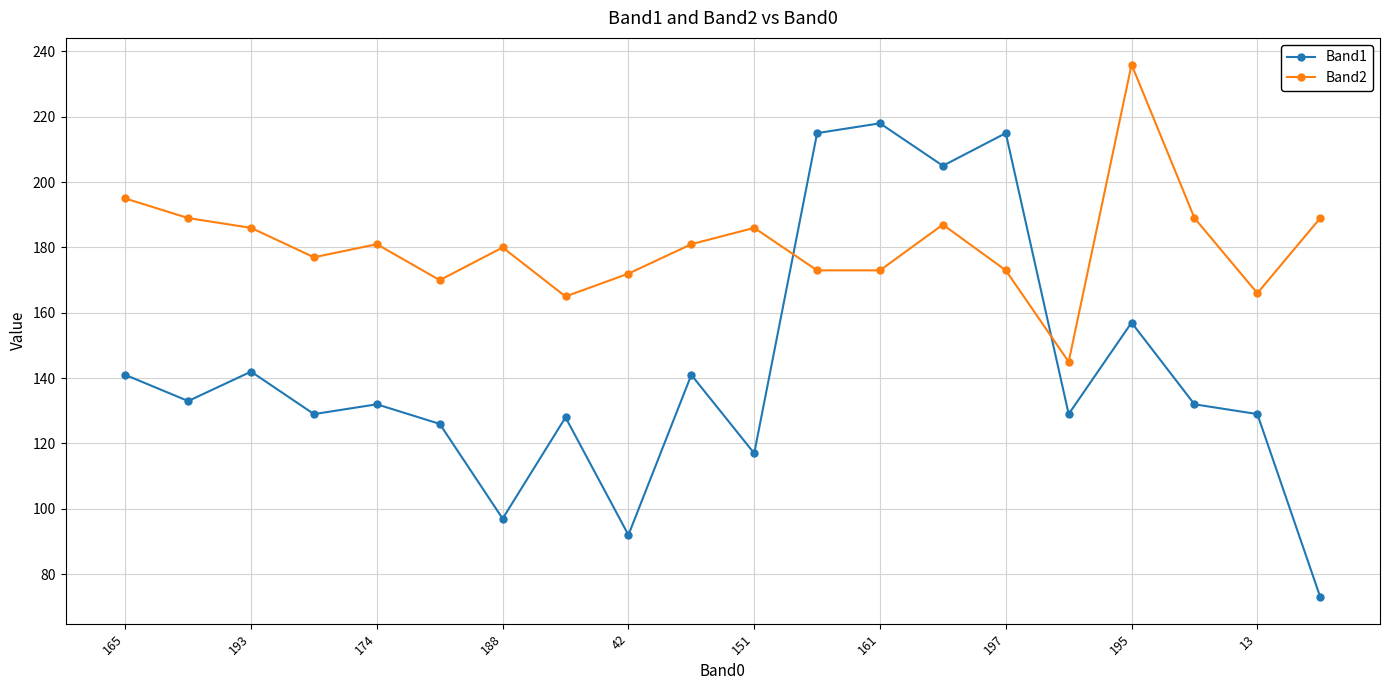

Reading right to left, what are all the values shown in this chart?

Band1: 73	129	132	157	129	215	205	218	215	117	141	92	128	97	126	132	129	142	133	141
Band2: 189	166	189	236	145	173	187	173	173	186	181	172	165	180	170	181	177	186	189	195